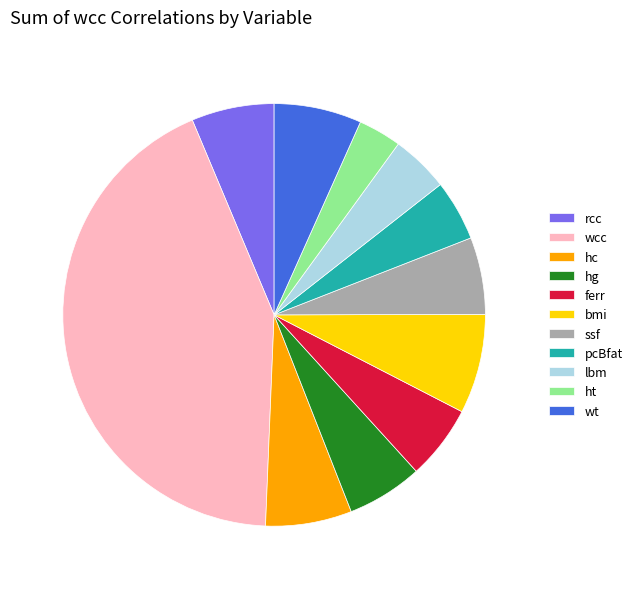

Does ht account for over 50% of the chart?

No